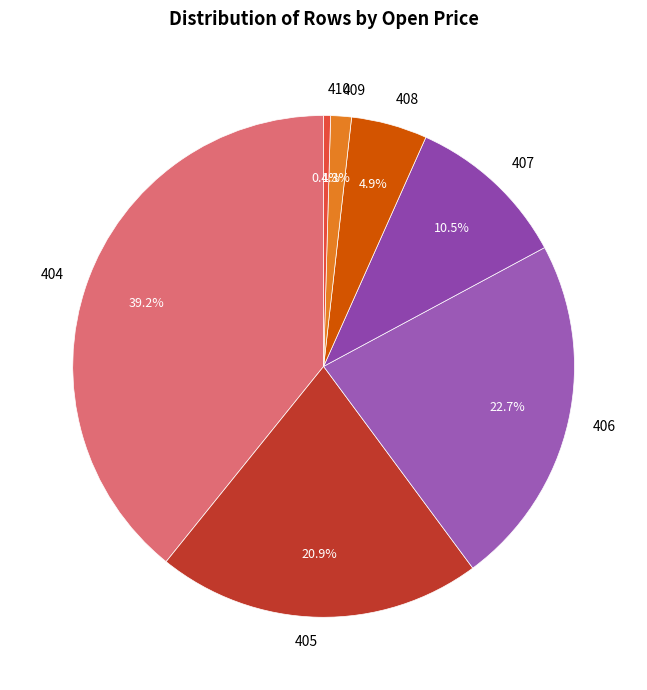

Is there any slice that represents more than half of the pie?

No